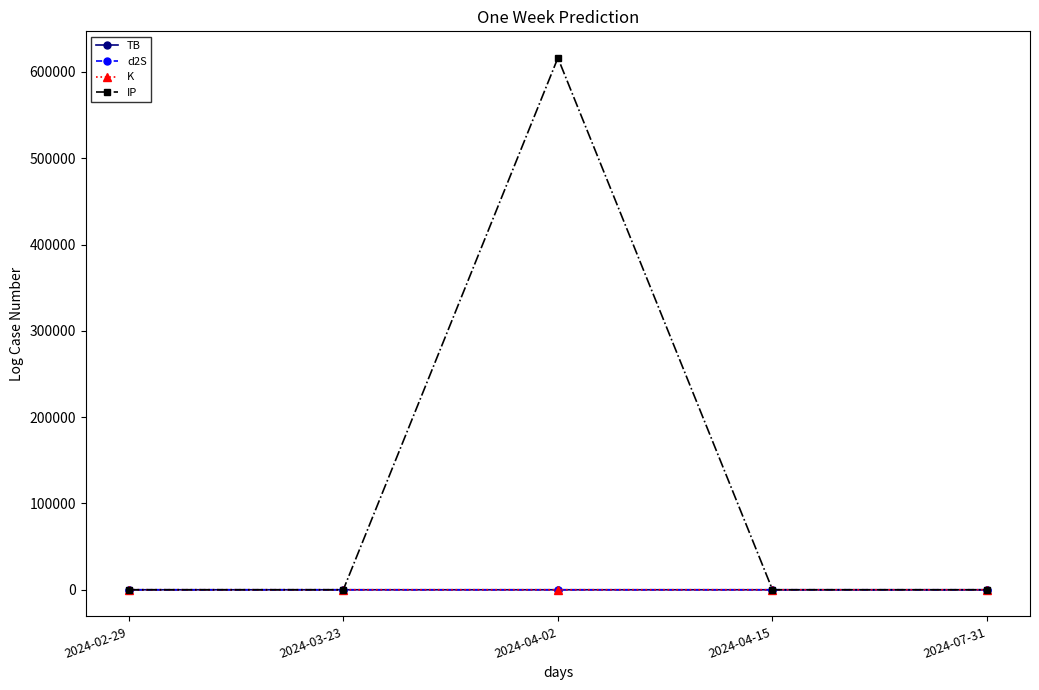

Which series has the widest spread of values?

IP